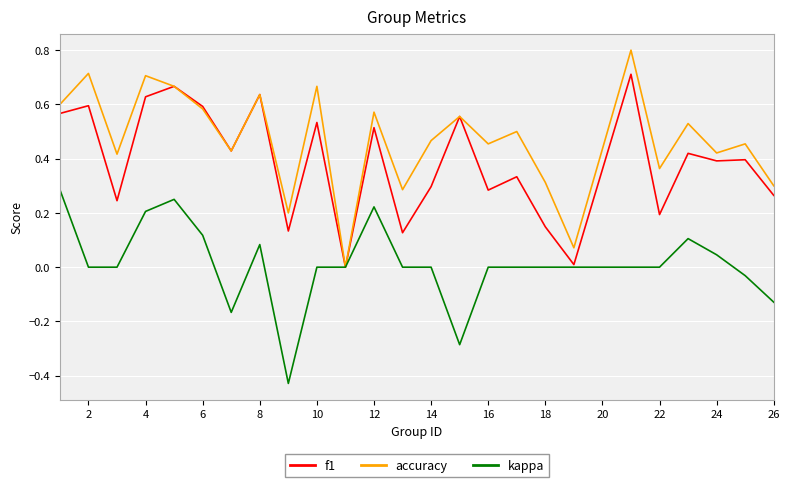

What is the greatest value displayed?

0.8